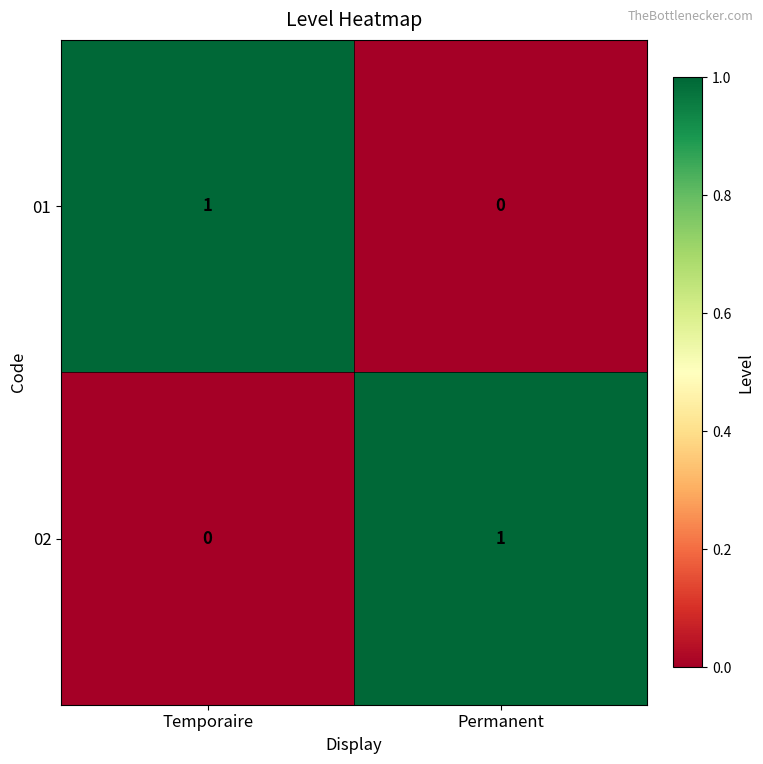

List the labels in order of 01 value, smallest first.

Permanent, Temporaire